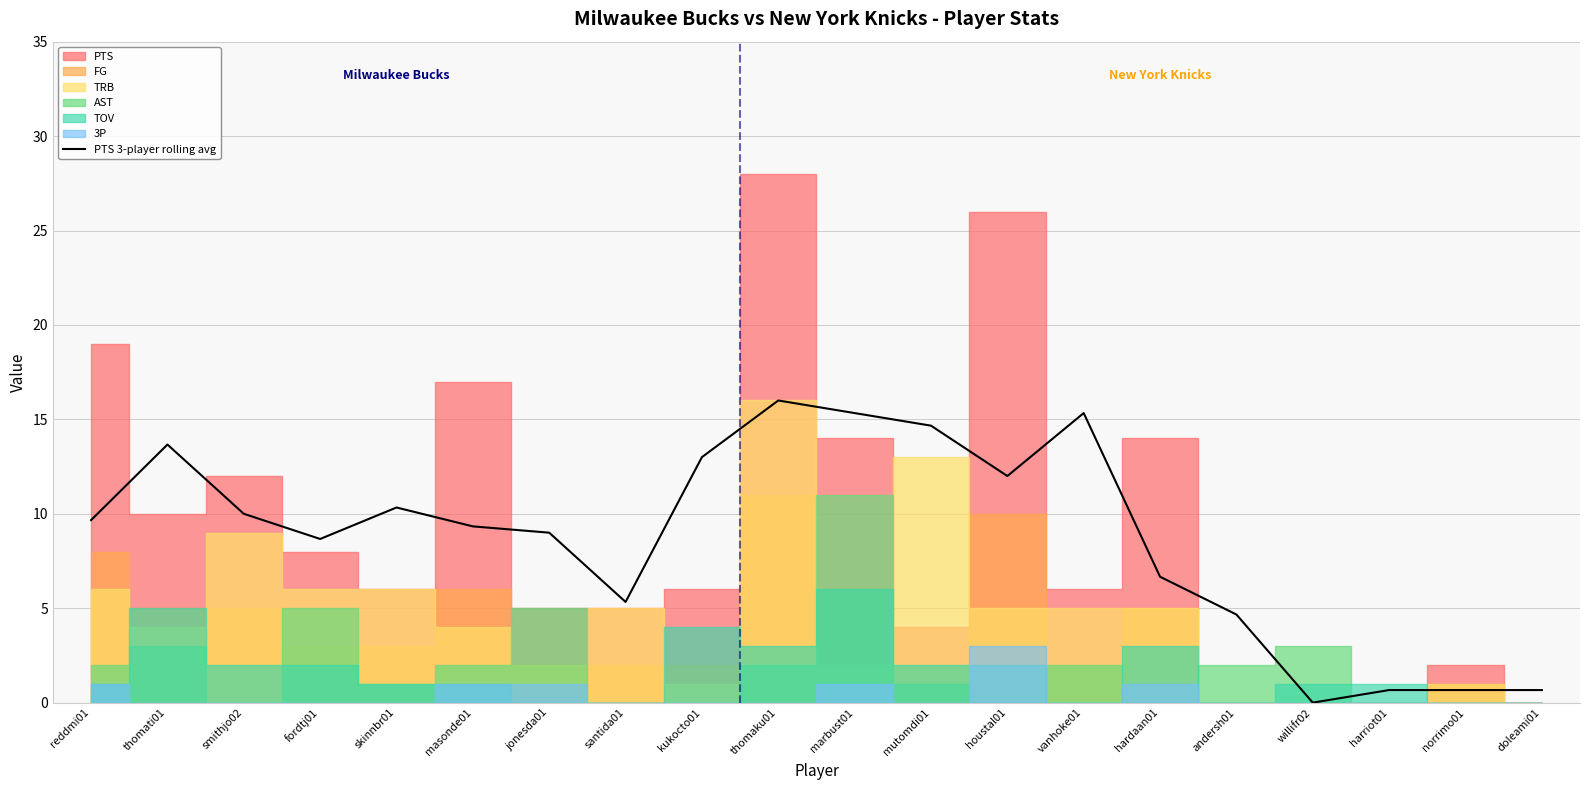

Rank the categories by value from highest to lowest.

thomaku01, marbust01, vanhoke01, mutomdi01, thomati01, kukocto01, houstal01, skinnbr01, smithjo02, reddmi01, masonde01, jonesda01, fordtj01, hardaan01, santida01, andersh01, harriot01, norrimo01, doleami01, willifr02